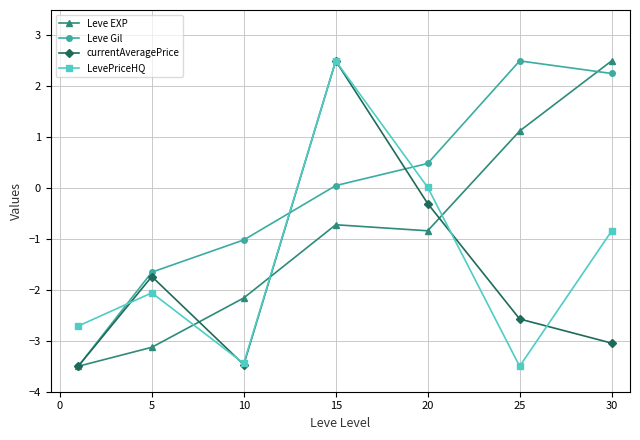

Rank the series by their average value, from lowest to highest.

currentAveragePrice, LevePriceHQ, Leve EXP, Leve Gil